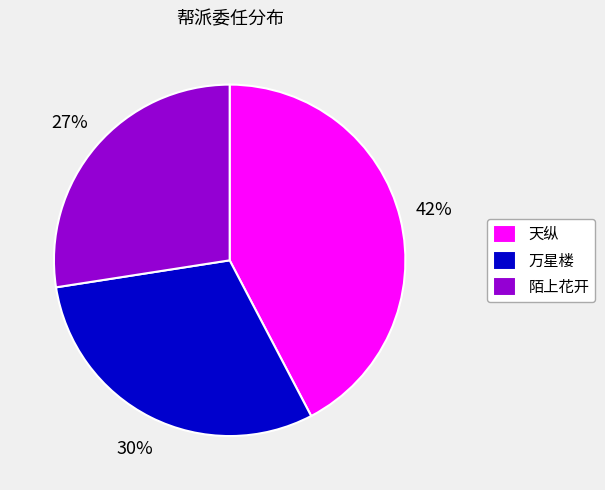

Is there a majority slice in this chart?

No